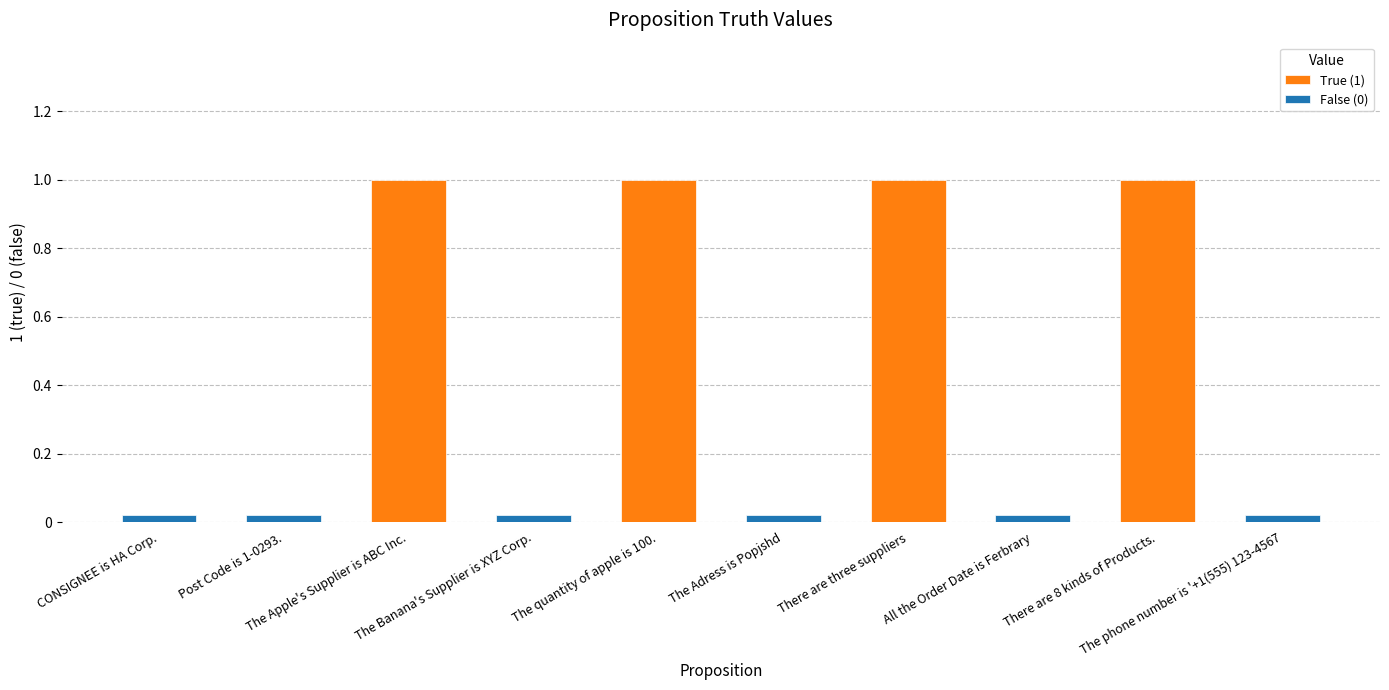

What is the label of the 2nd bar from the left?

Post Code is 1-0293.